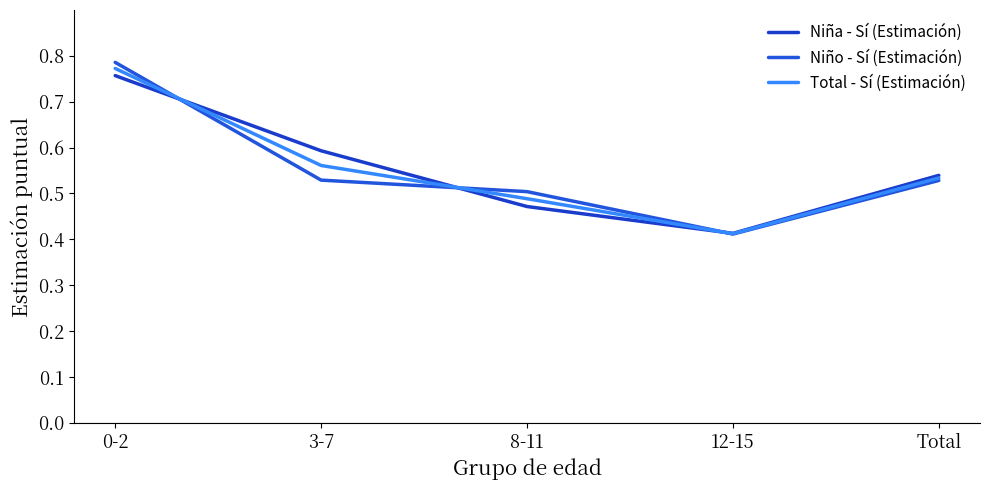

The Niño - Sí (Estimación) series shows 0.5 at Total. True or false?

True